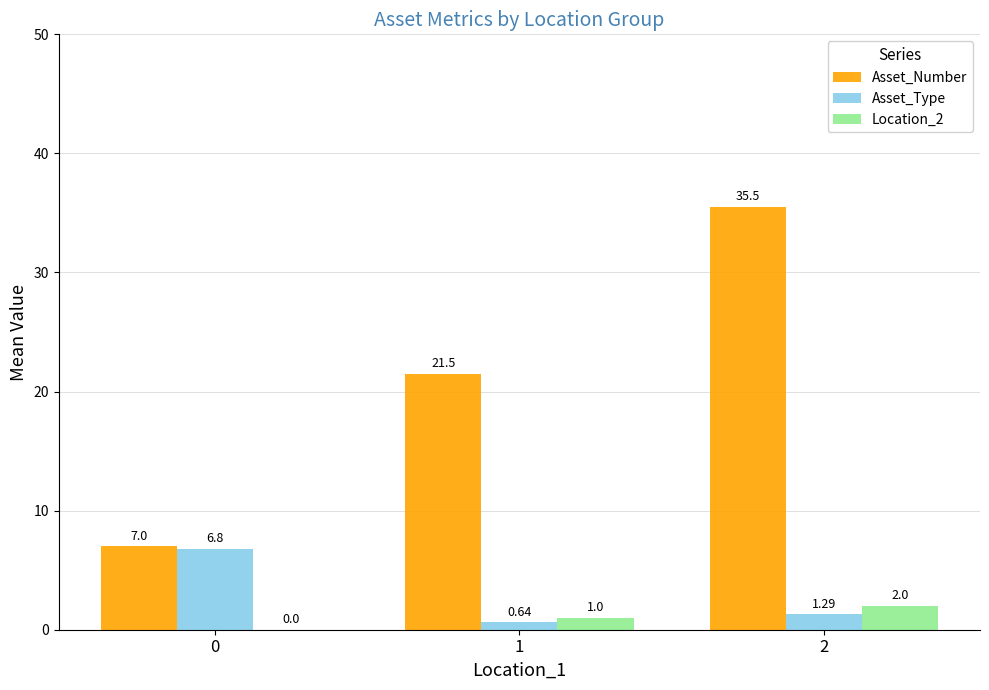

How many Asset_Type values are between 0 and 6?

2